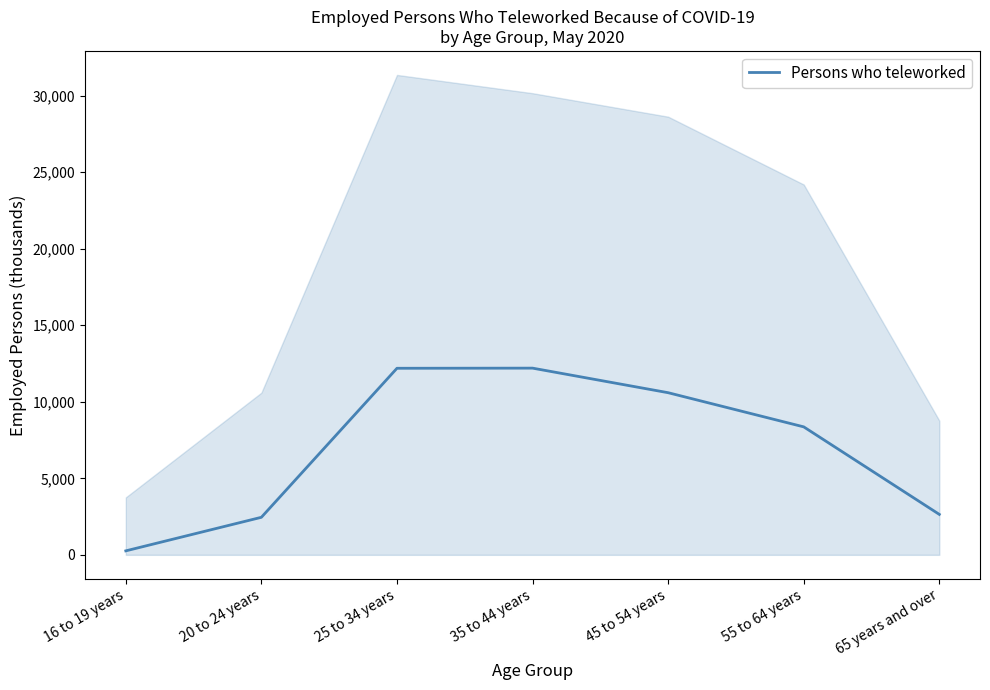

Reading left to right, transcribe all the data shown in this chart.

261	2454	12190	12199	10594	8362	2643